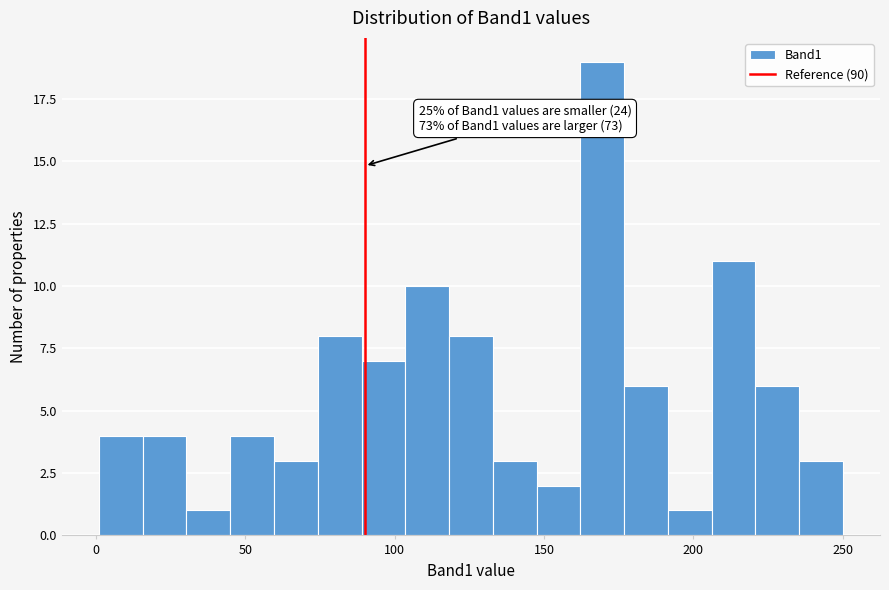

Read against the x-axis, roughly where is the centre of the tallest bar?

170